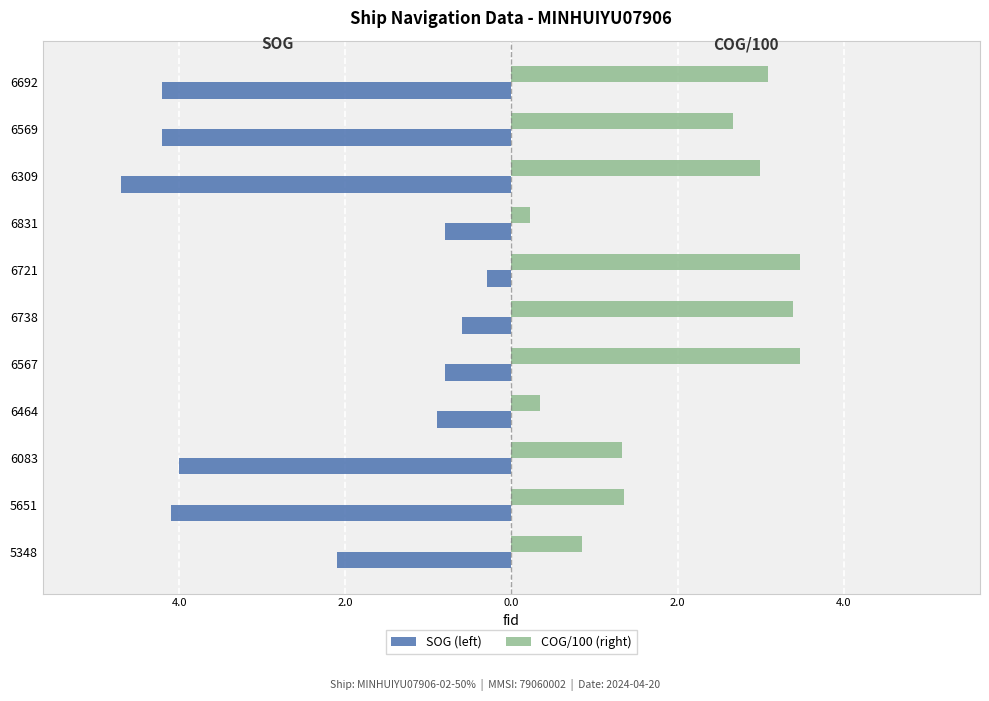

Rank the series by their average value, from lowest to highest.

SOG (left), COG/100 (right)